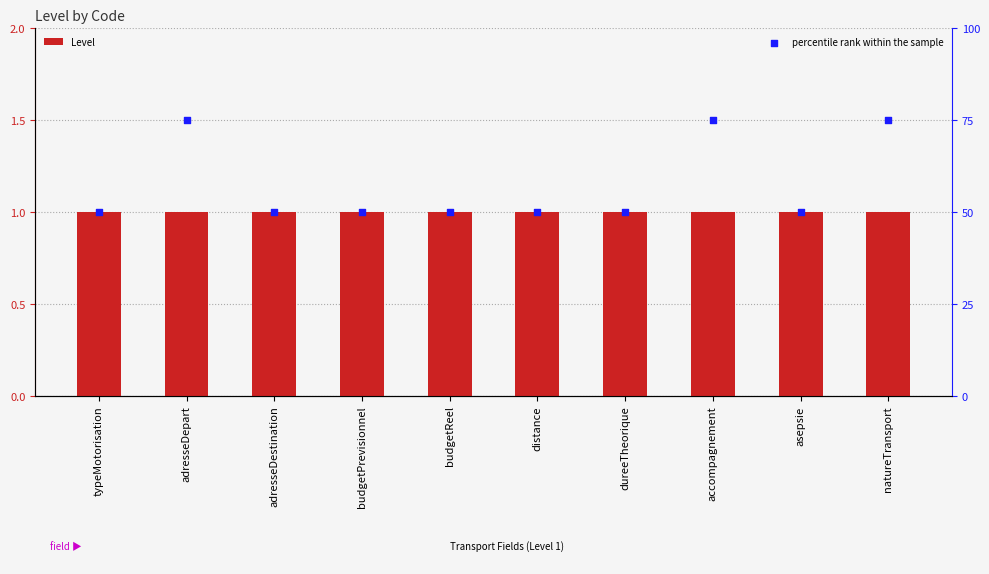

At how many categories does at least one series exceed 24?

10